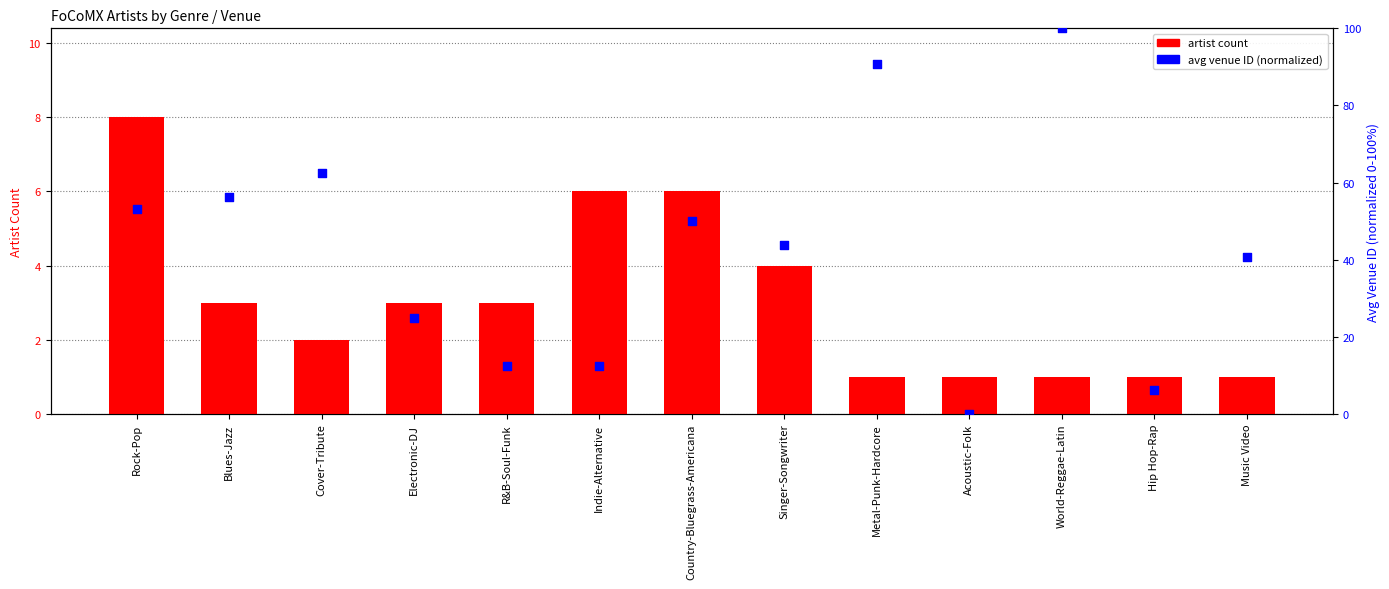

Which series has the widest spread of Y values?

avg venue ID (normalized)